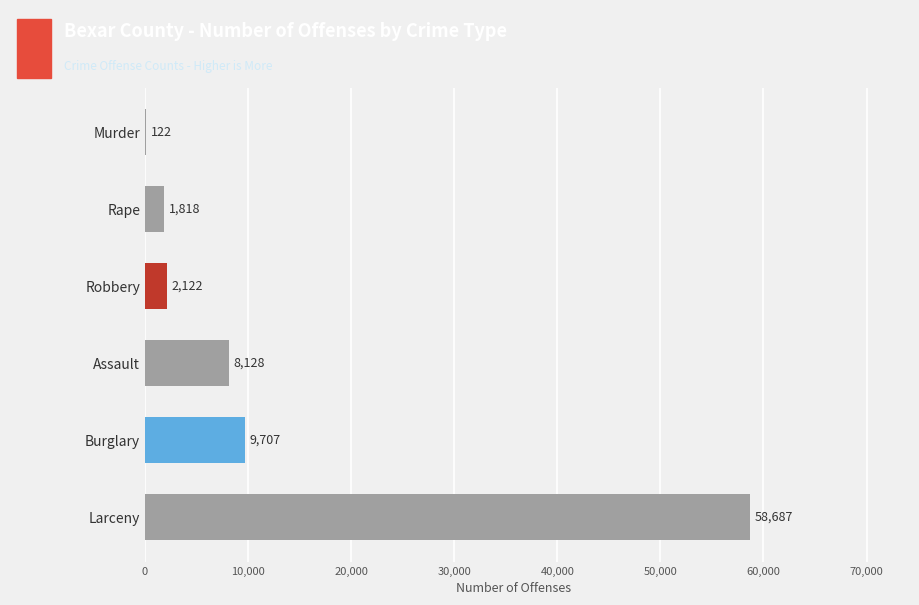

Where is the data nearest to the value 29404?

Burglary